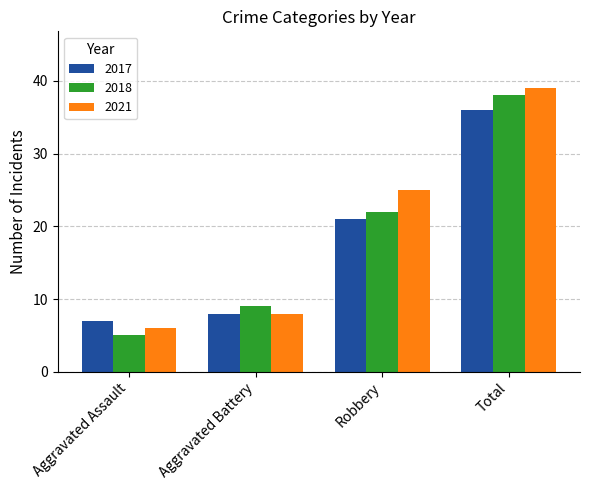

True or false: 2017 has a value of 51 at Total.

False